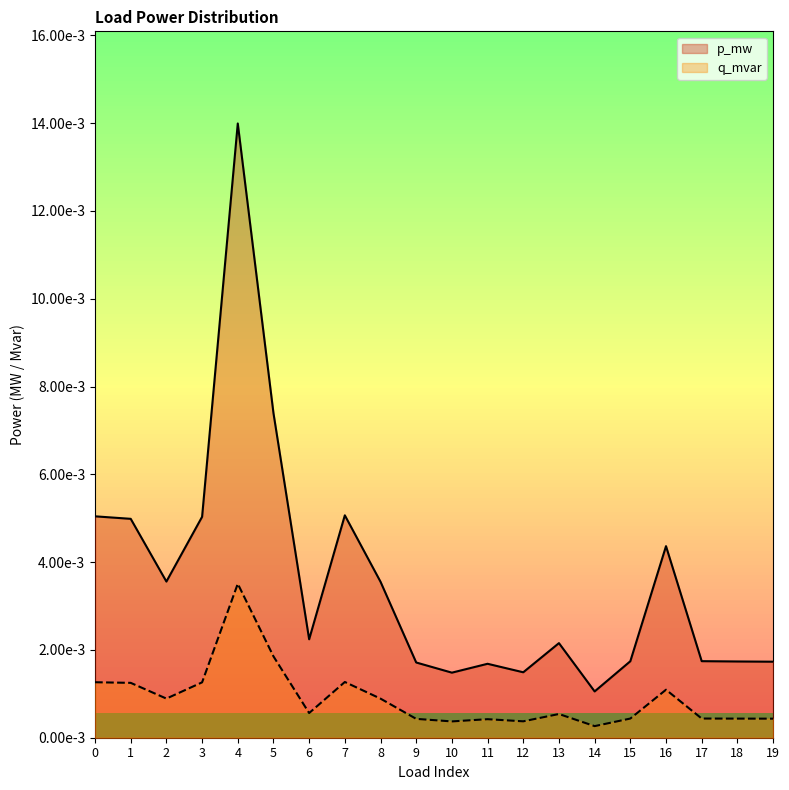

What are all the series names shown in the legend?

p_mw, q_mvar